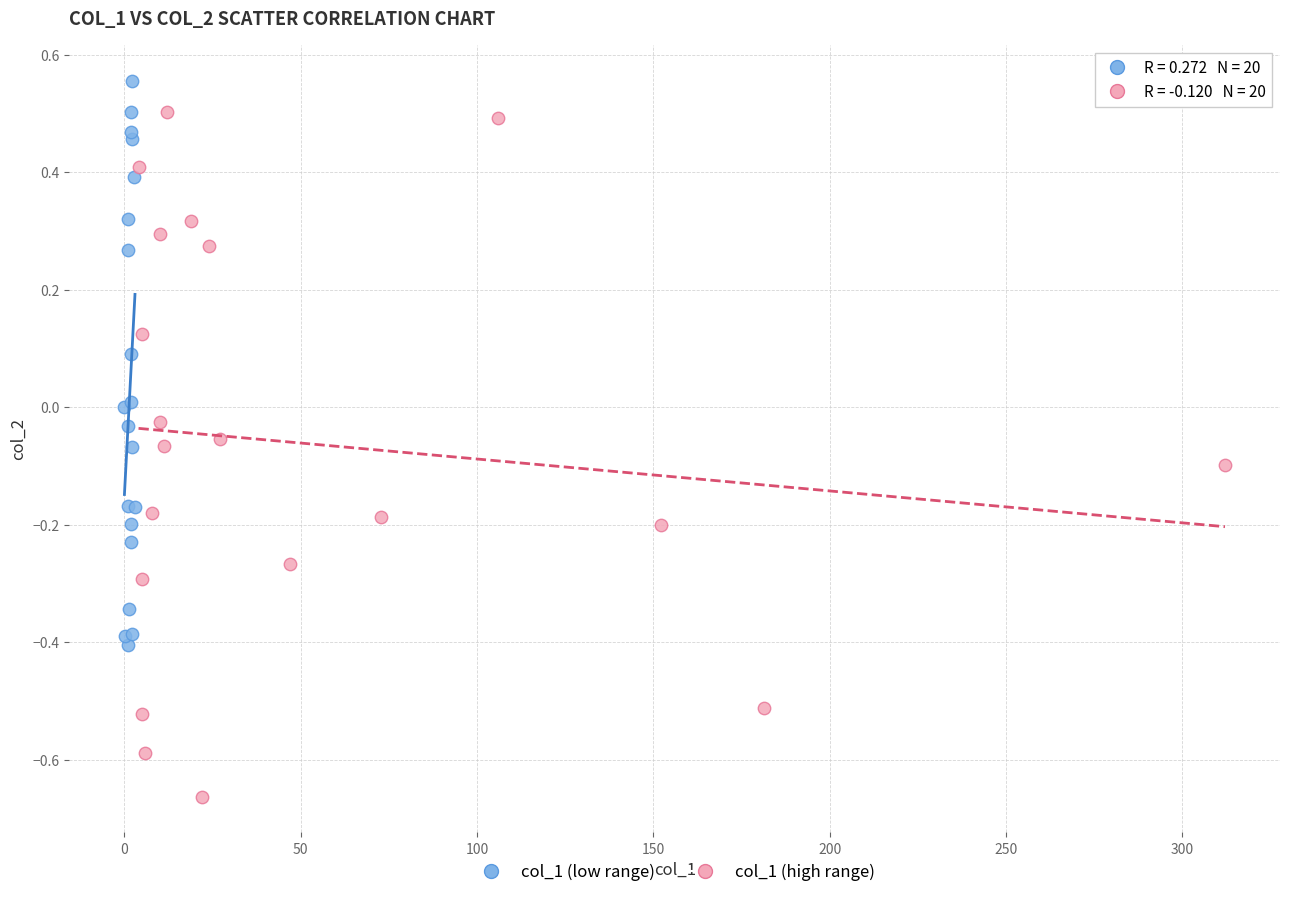

Which series reaches the maximum Y coordinate?

col_1 (low range)